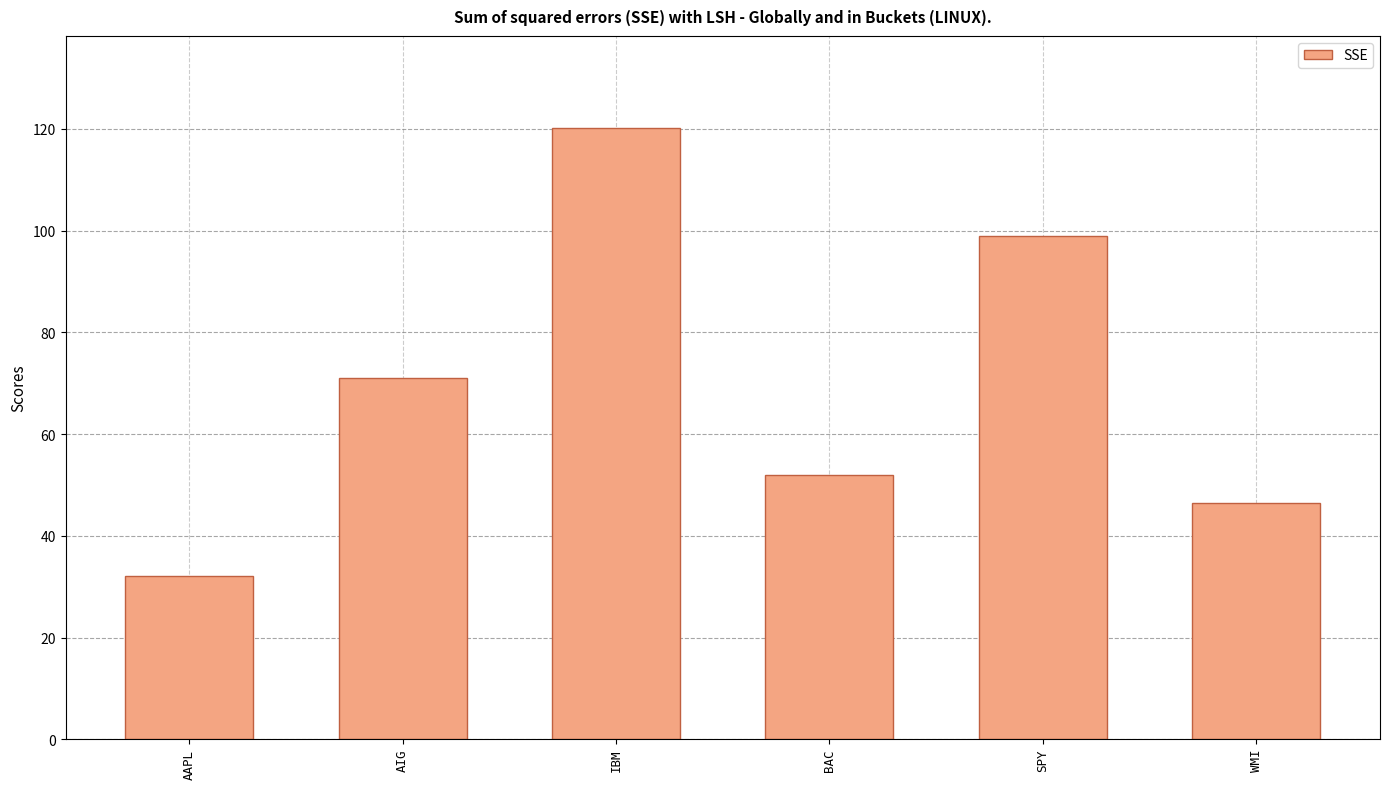

What is the label of the 3rd bar from the left?

IBM